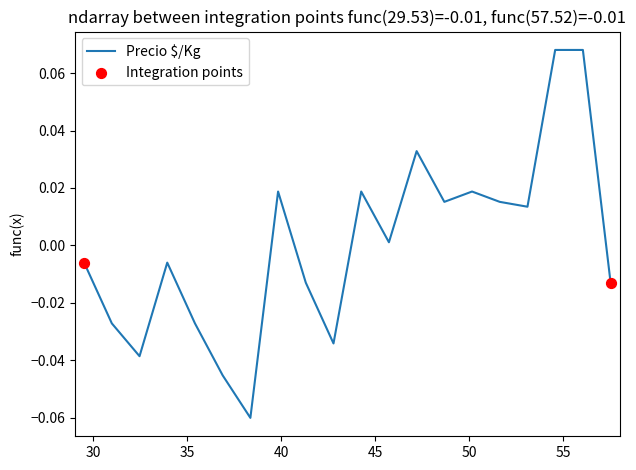

Is this an area chart (filled region under the line)?

No